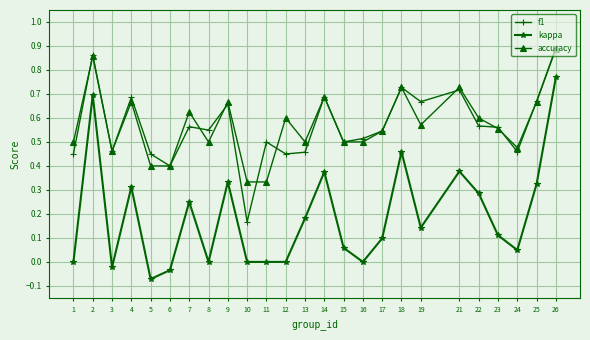

At how many categories does at least one series exceed 0?

25